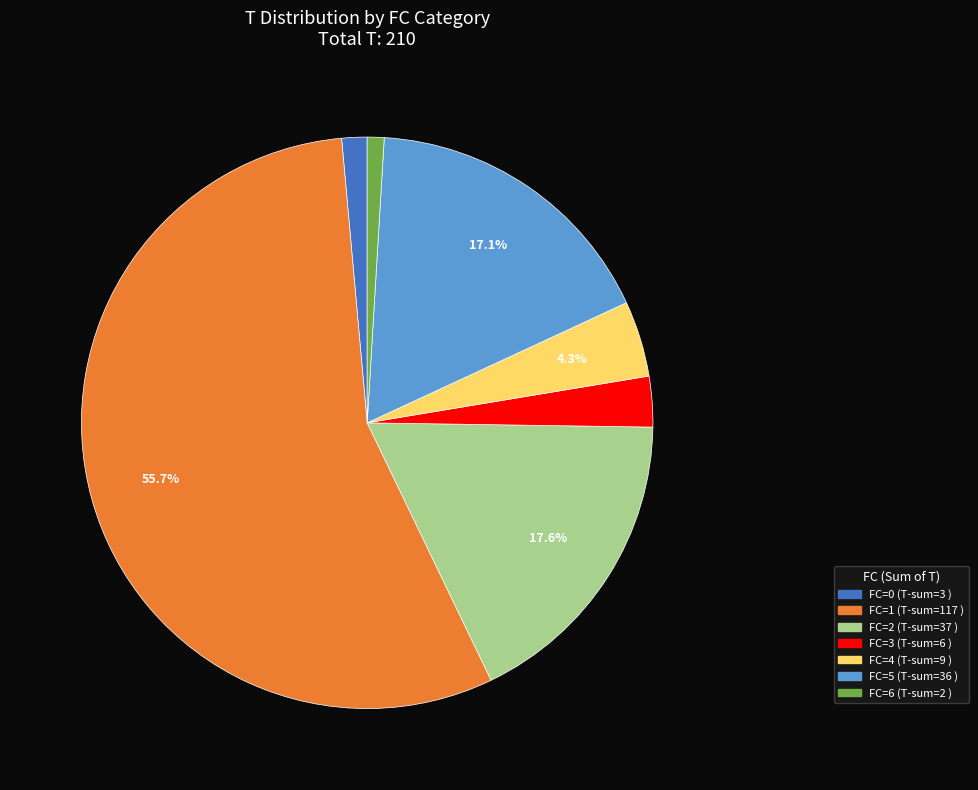

Is there any slice that represents more than half of the pie?

Yes